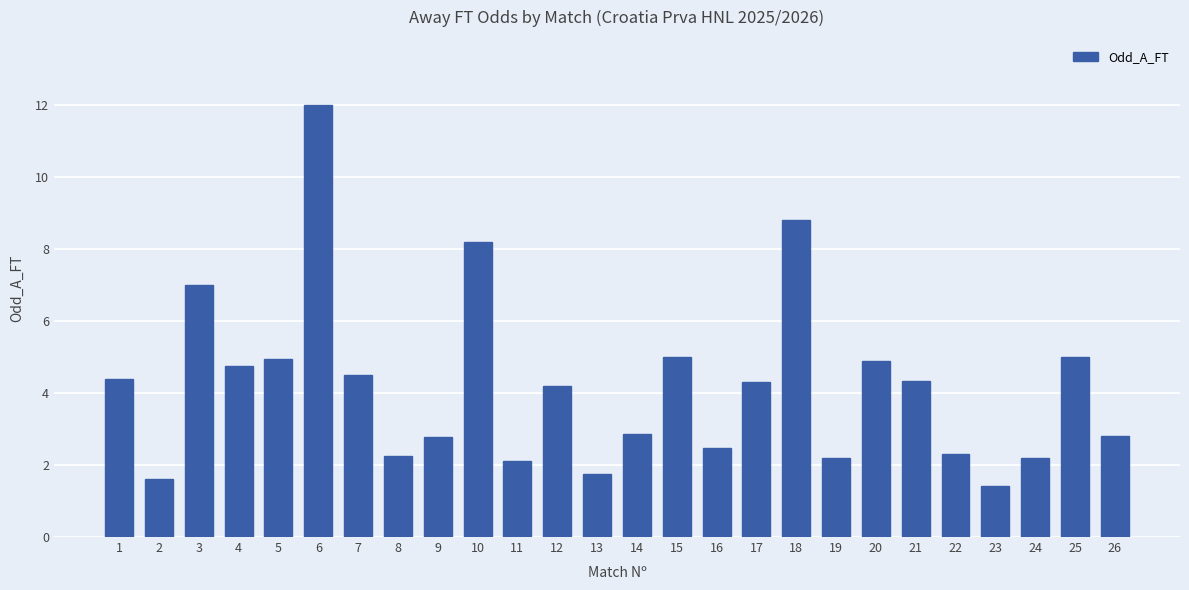

Are the bars grouped side by side (vs. stacked)?

No